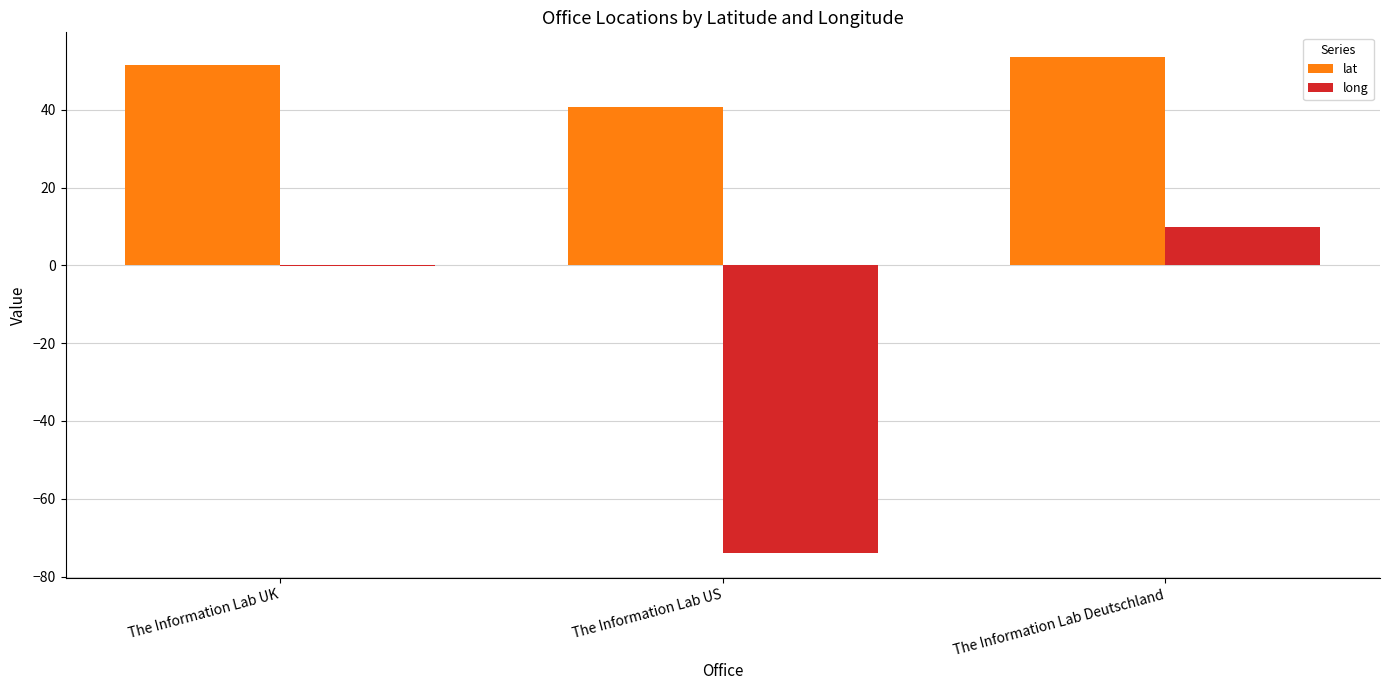

How many data points does each series have?

3